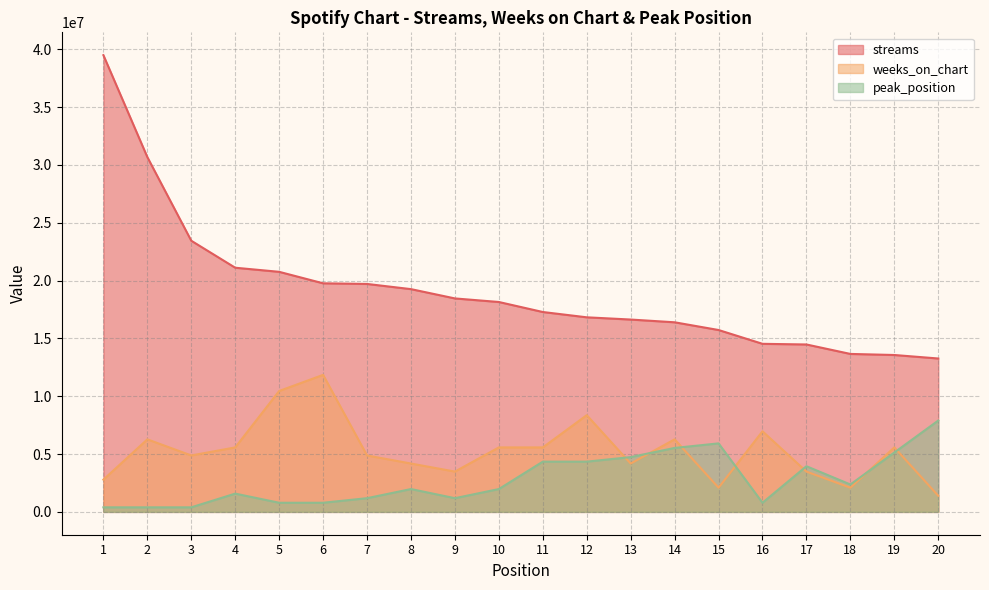

Where is the first local minimum for peak_position?

9